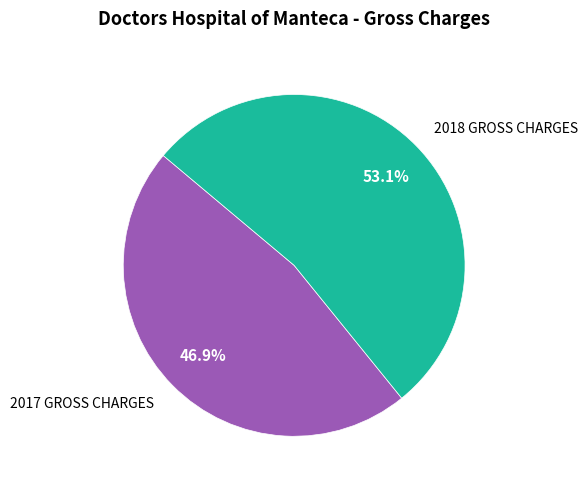

To the nearest percent, what is the difference between the 2017 GROSS CHARGES and 2018 GROSS CHARGES slice percentages?

6%